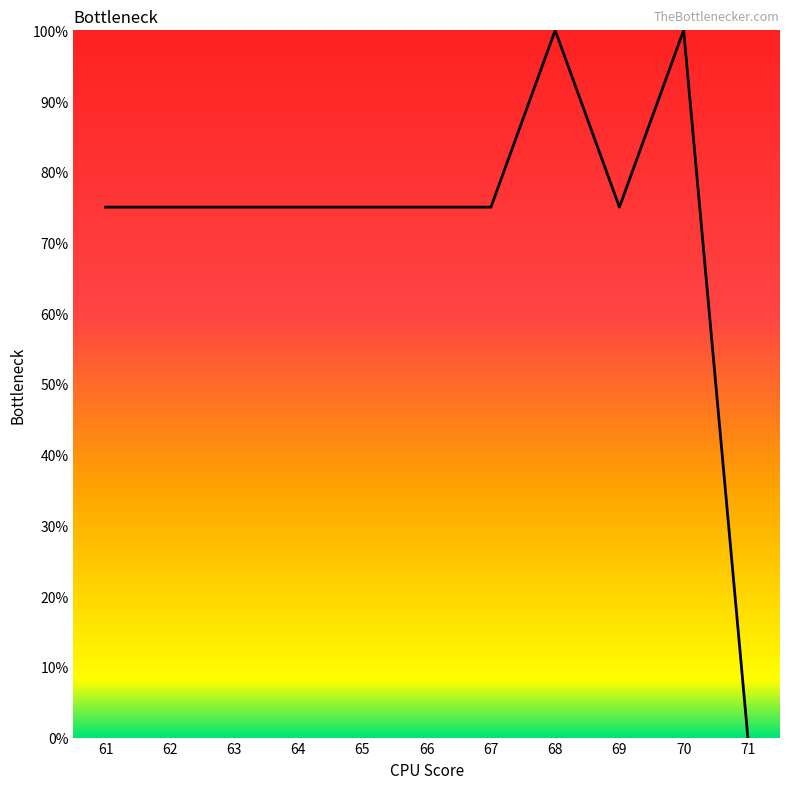

What is the change in value from 63 to 68?

+25